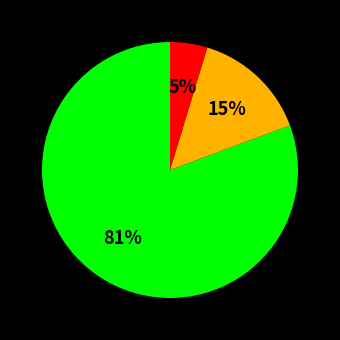

To the nearest percent, what is the average slice percentage?

33%